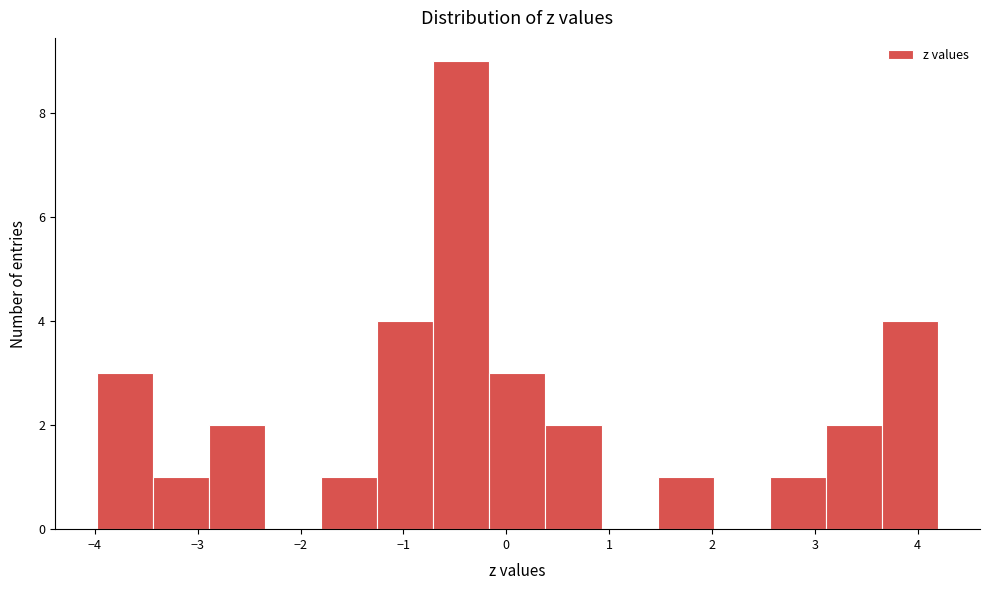

Which range on the x-axis has the tallest bar?

-0.7 to -0.2